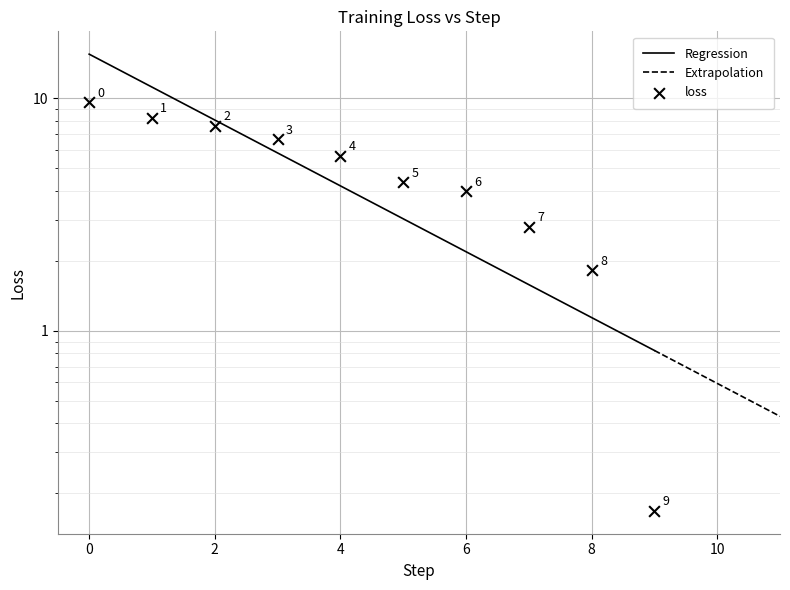

What is the change in value from 5 to 8?

-2.5